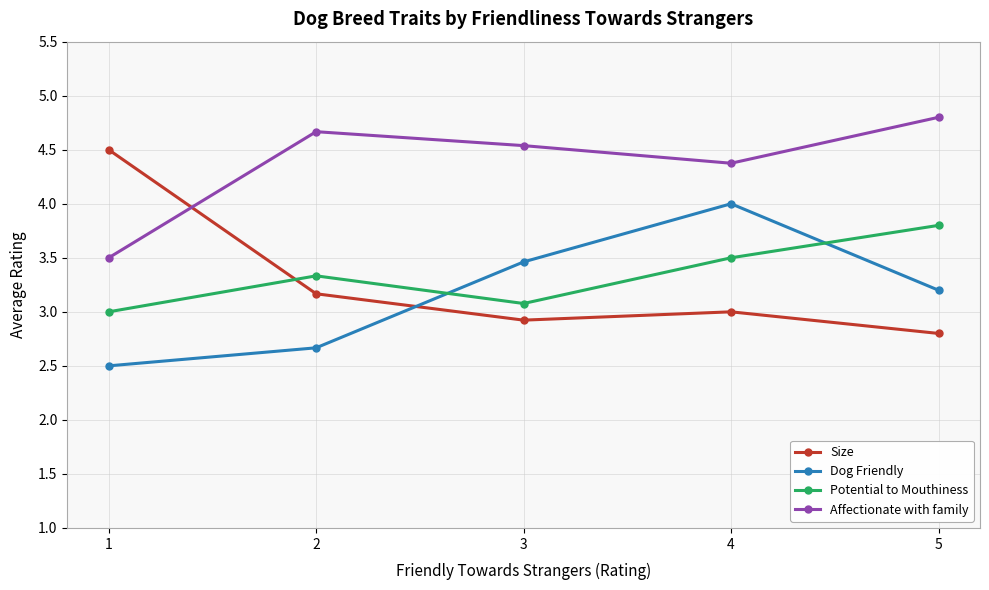

What is the difference between the Size values at 1 and 3?

1.6